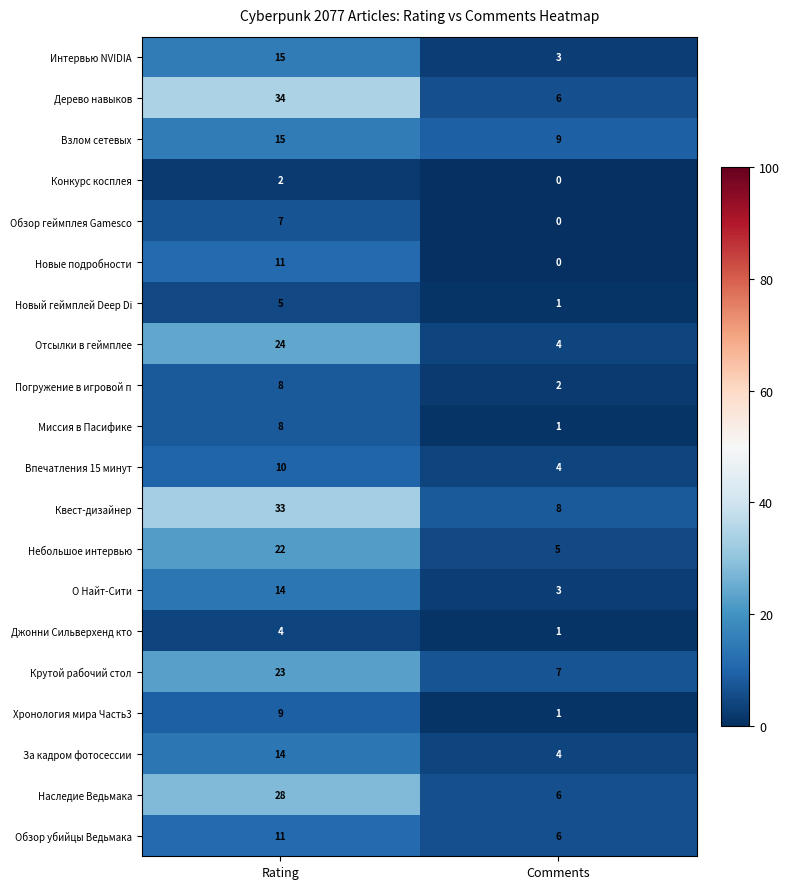

What is the sum of the Небольшое интервью values at Rating and Comments?

27